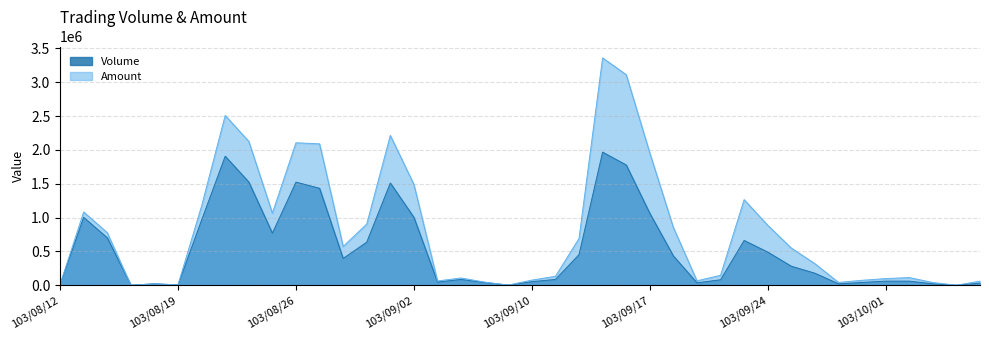

What is the total value across all series at 103/09/04?

191210